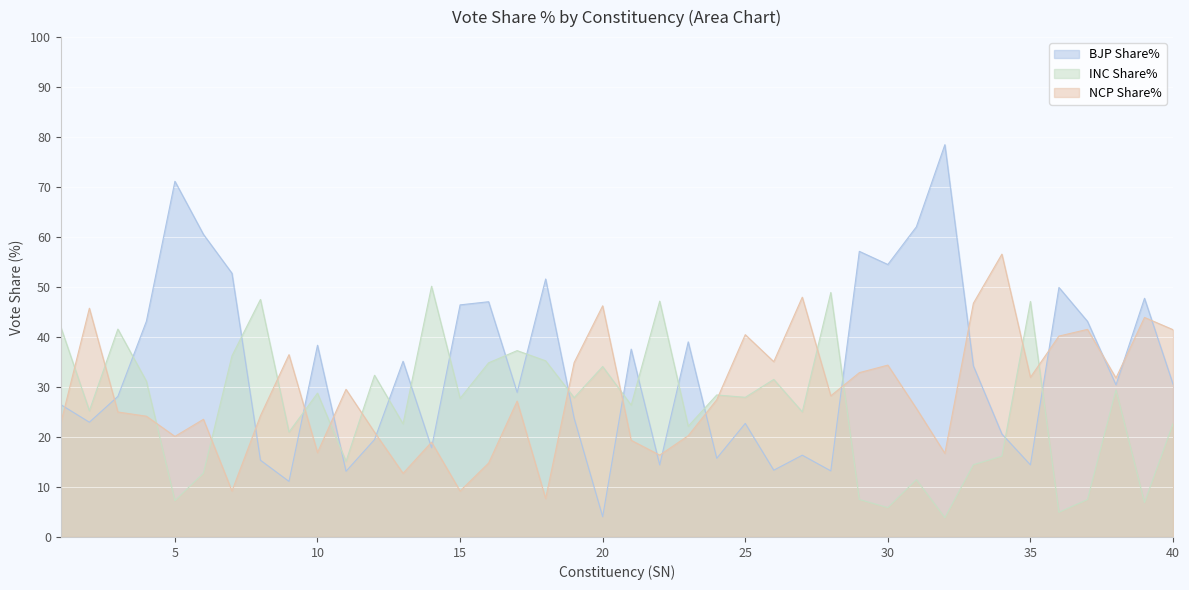

Rank the series by their average value, from lowest to highest.

INC Share%, NCP Share%, BJP Share%